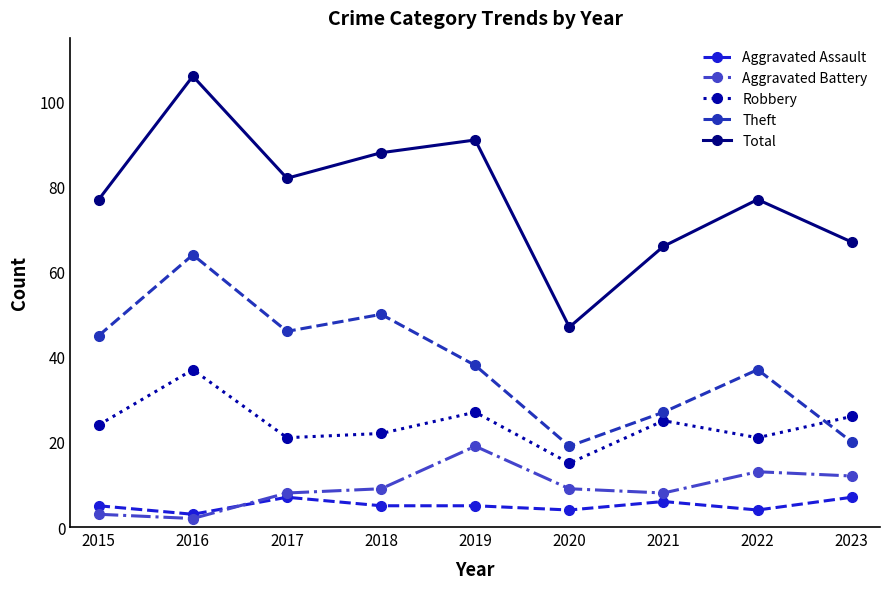

Rank the series at 2017 from lowest to highest value.

Aggravated Assault, Aggravated Battery, Robbery, Theft, Total